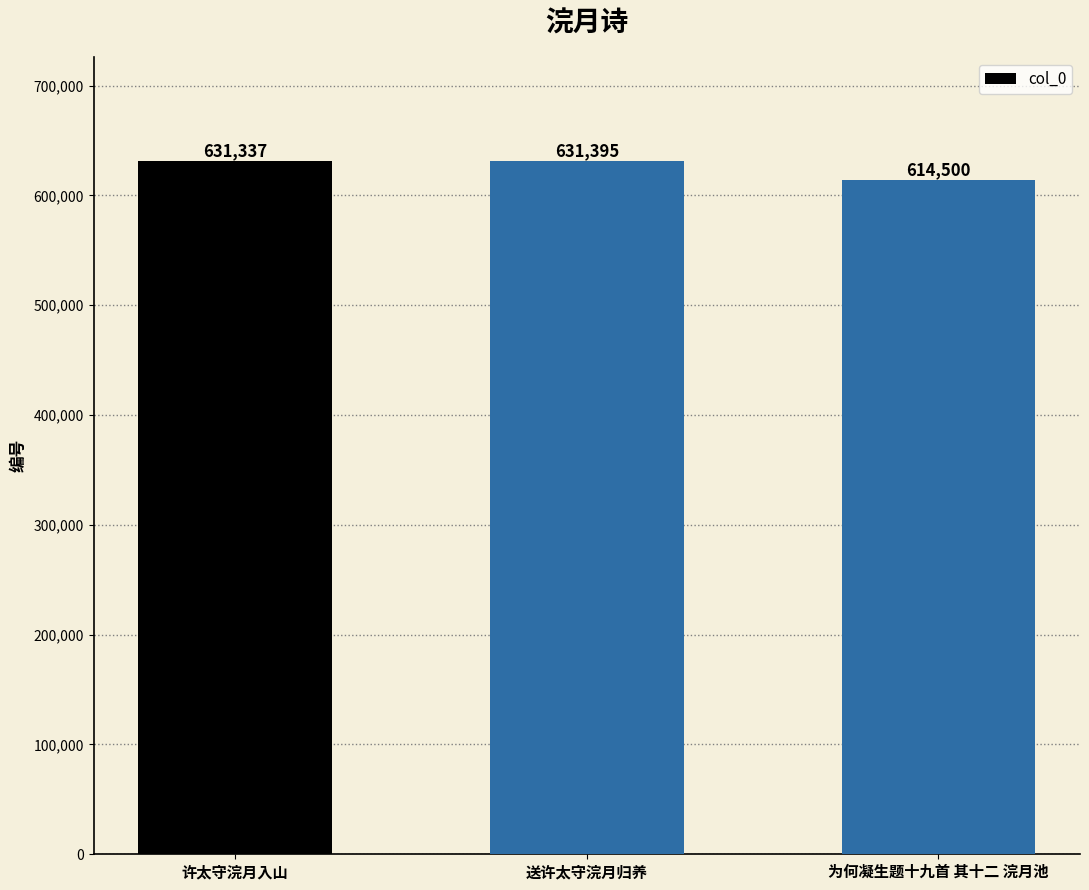

How many bars are there in total?

3